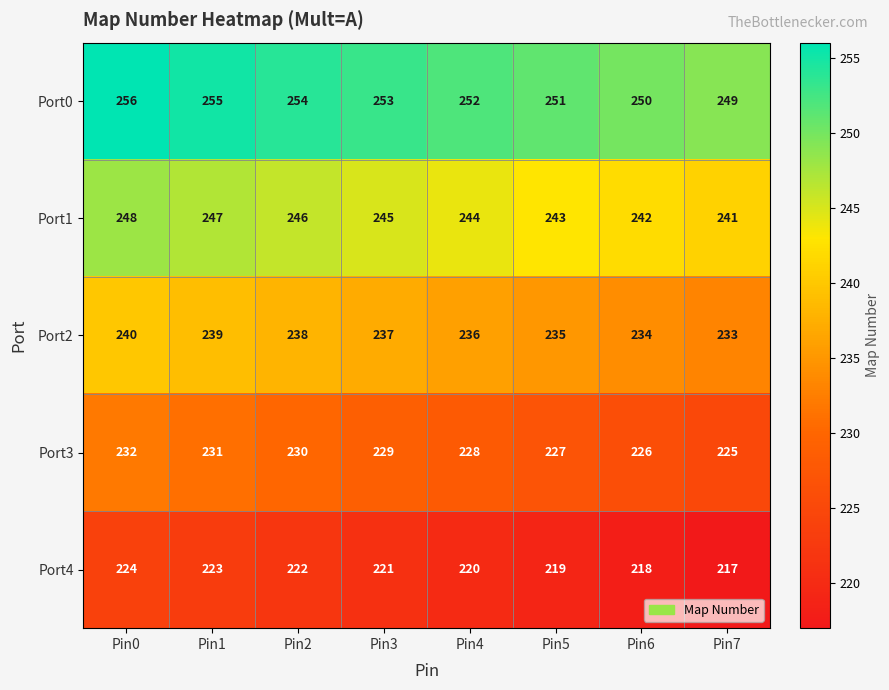

What is the total value across all series at Pin0?

1200